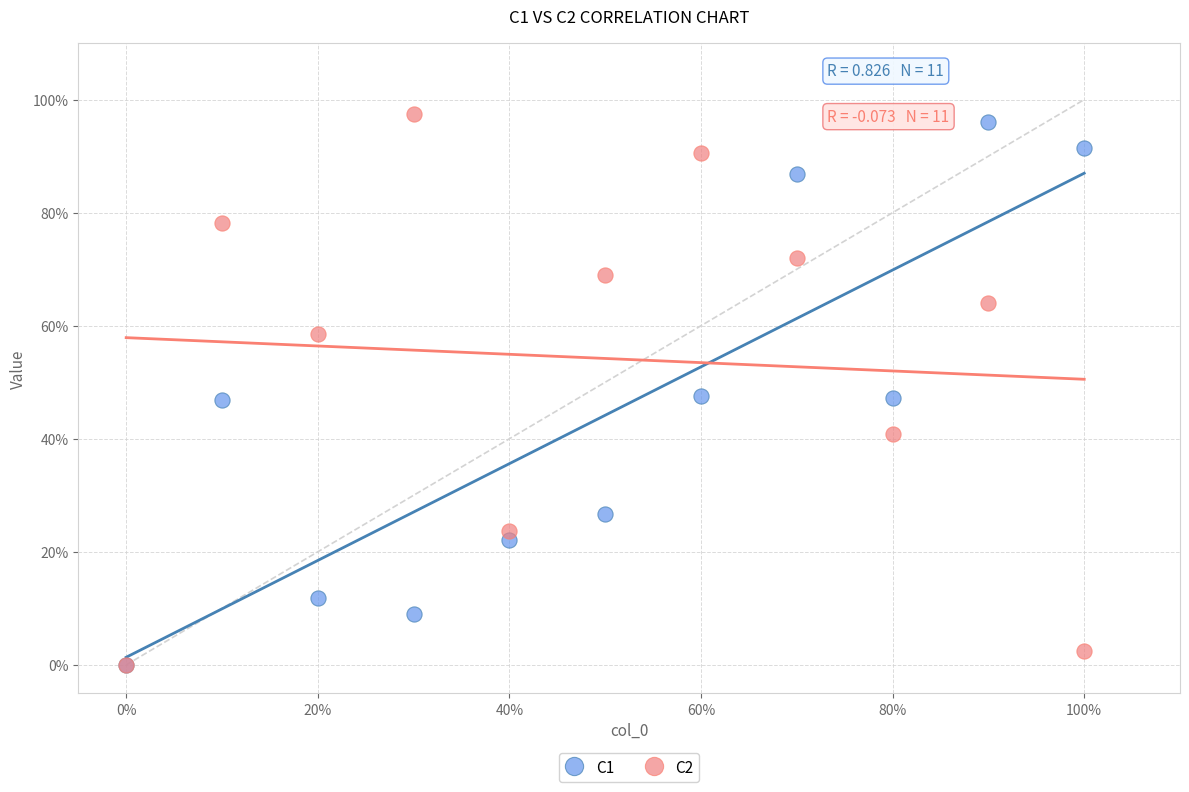

What are all the series names shown in the legend?

C1, C2